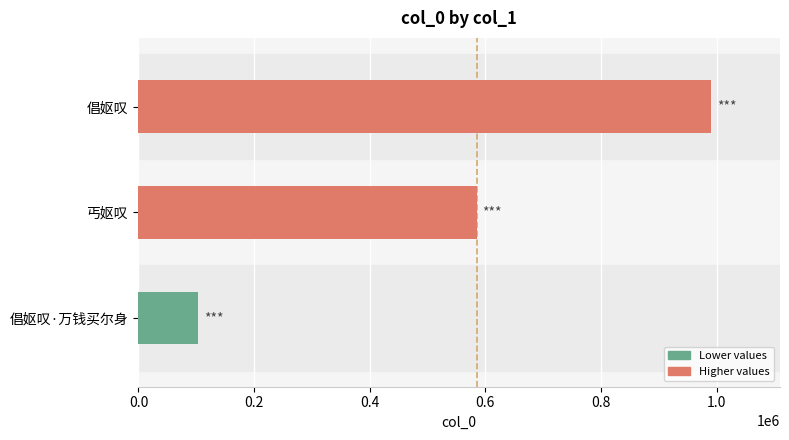

At which category does the chart reach its minimum across all series?

倡妪叹·万钱买尔身